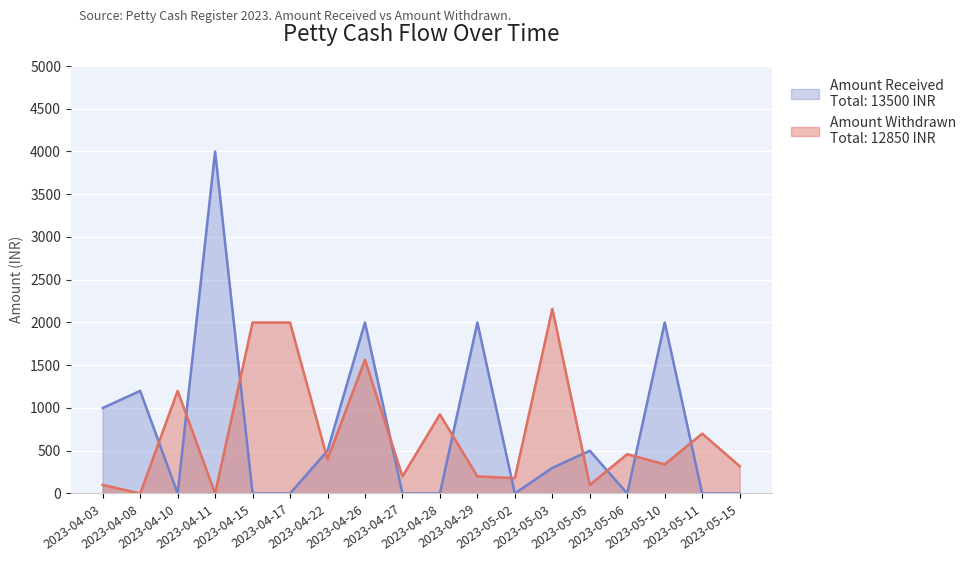

Which series ends up on top after the final intersection of Amount Withdrawn and Amount Received?

Amount Withdrawn